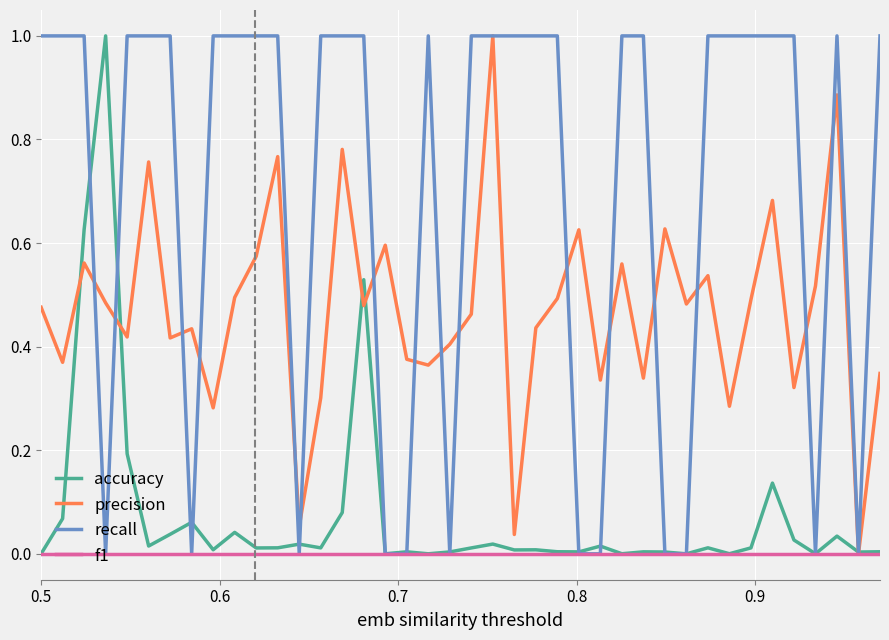

What is the maximum value shown in the chart?

1.0